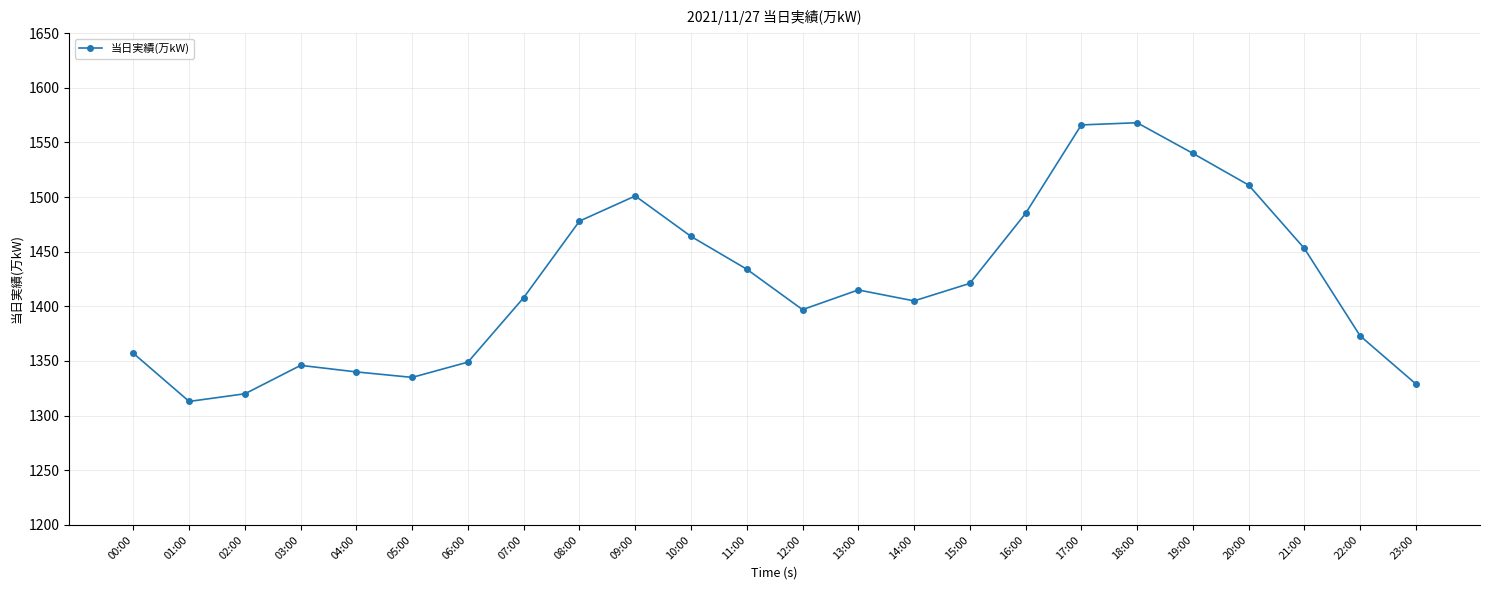

What is the smallest value displayed?

1313